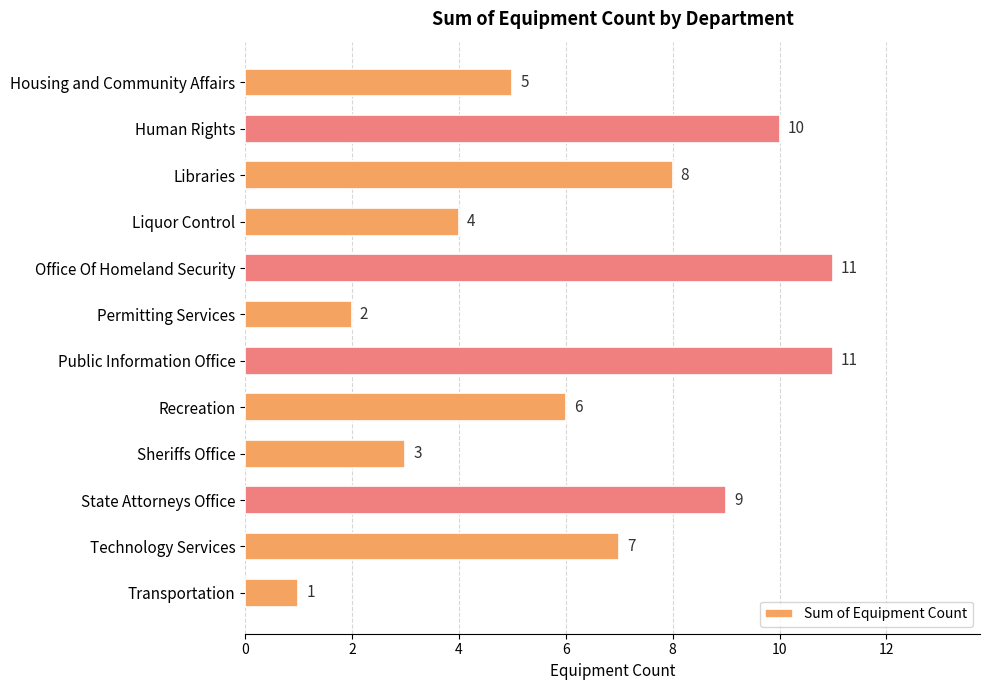

What position from the top is Recreation?

8